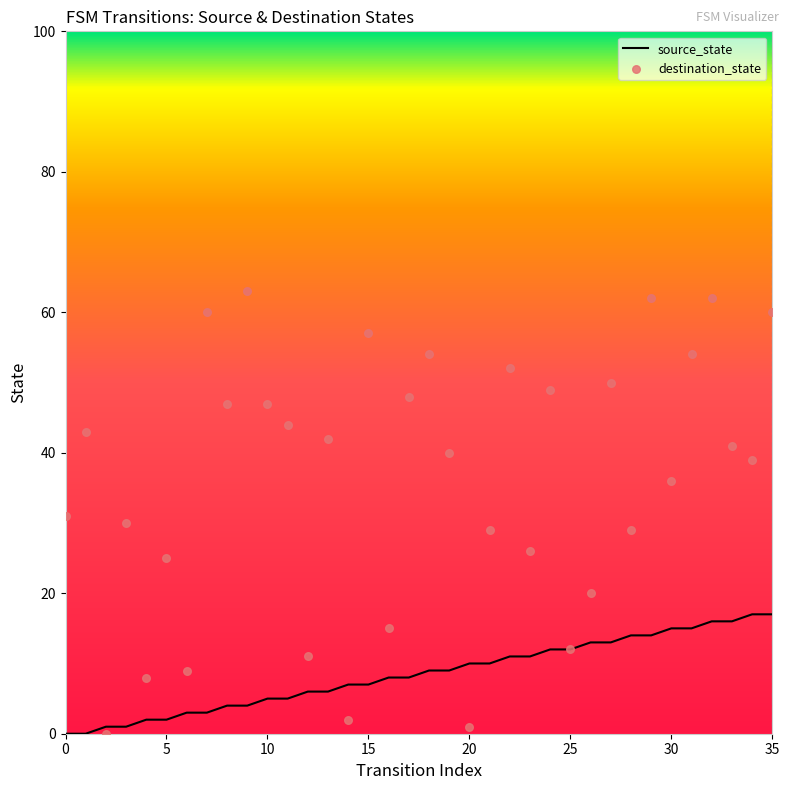

At how many categories does at least one series exceed 16?

28